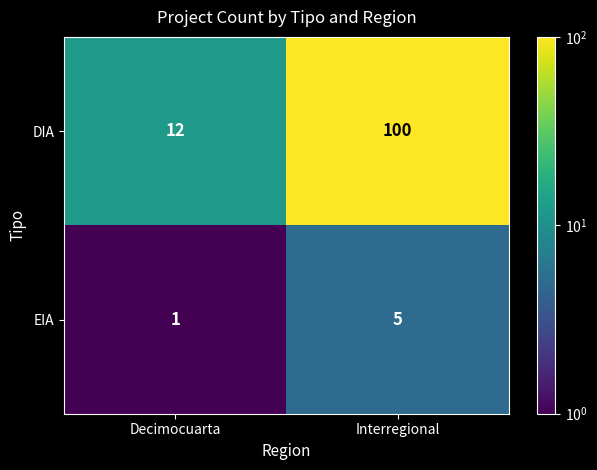

Which series has the largest total across all categories?

DIA